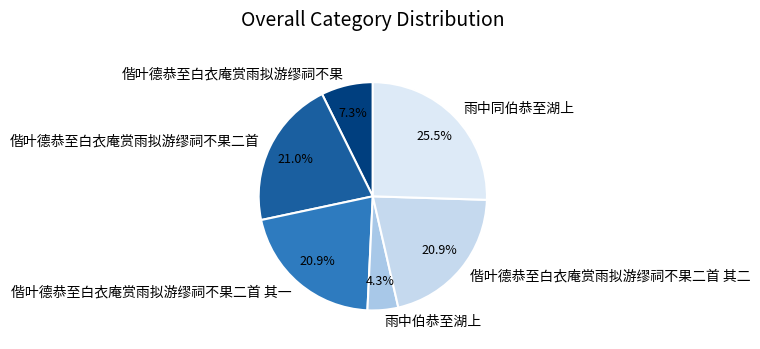

Does 偕叶德恭至白衣庵赏雨拟游缪祠不果二首 其一 account for over 50% of the chart?

No